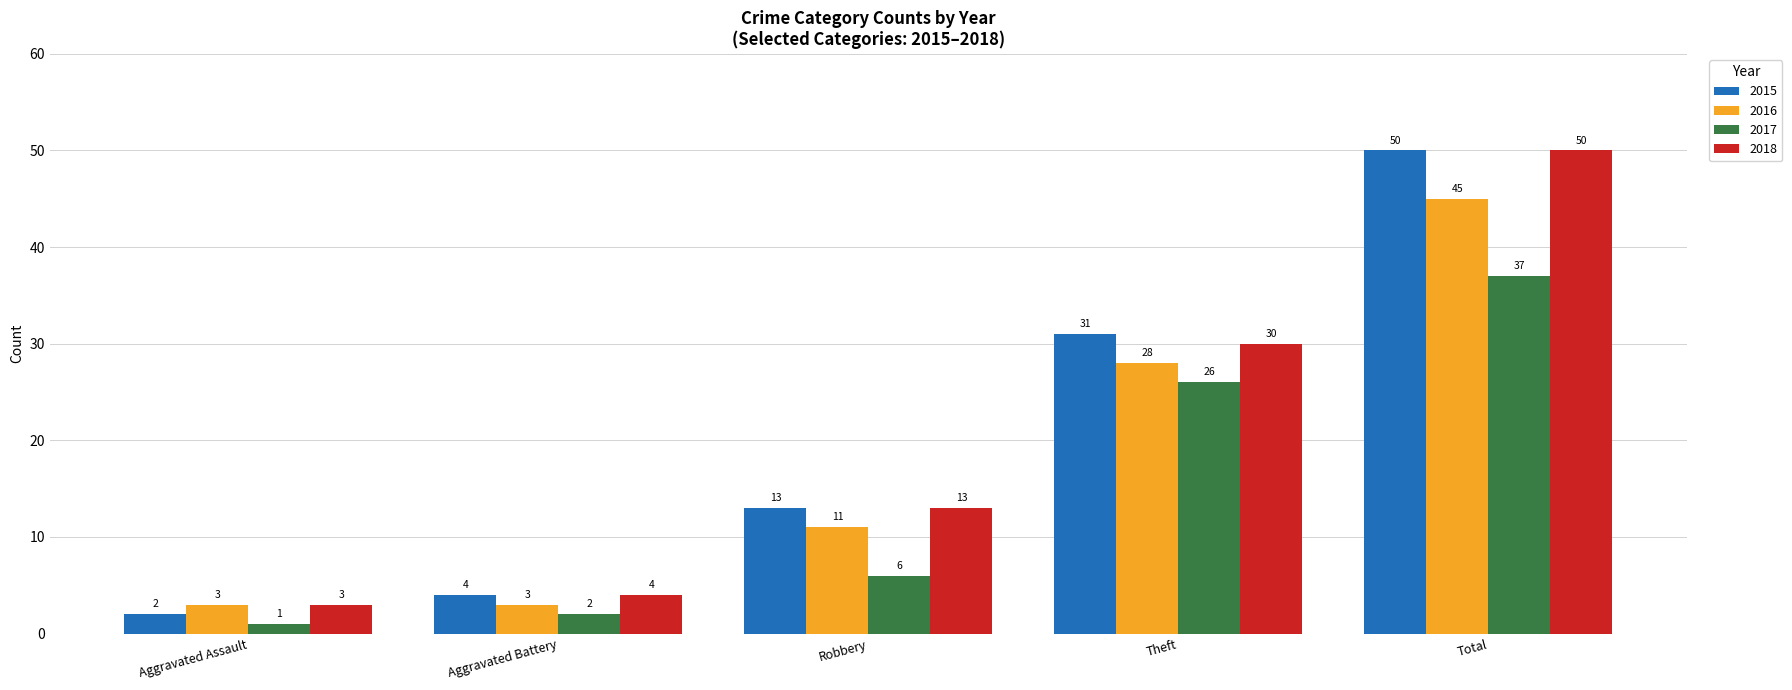

Are the bars grouped side by side (vs. stacked)?

Yes